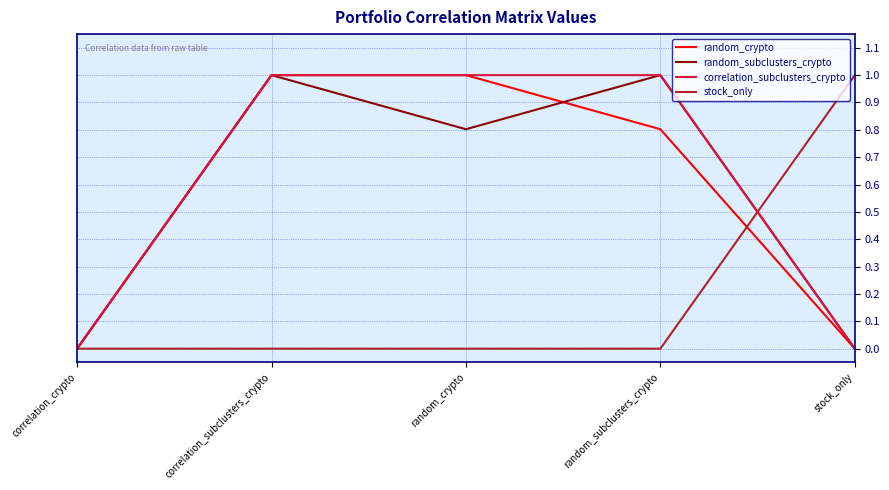

What is the approximate value of correlation_subclusters_crypto at random_crypto?

1.0